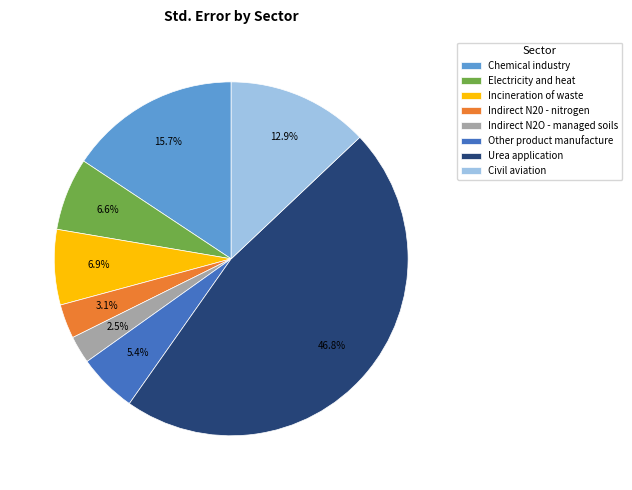

How many slices are in this pie chart?

8